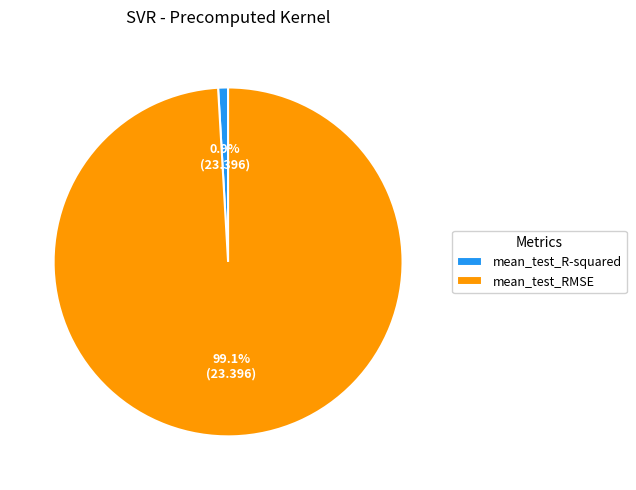

To the nearest percent, what portion does mean_test_R-squared represent?

1%